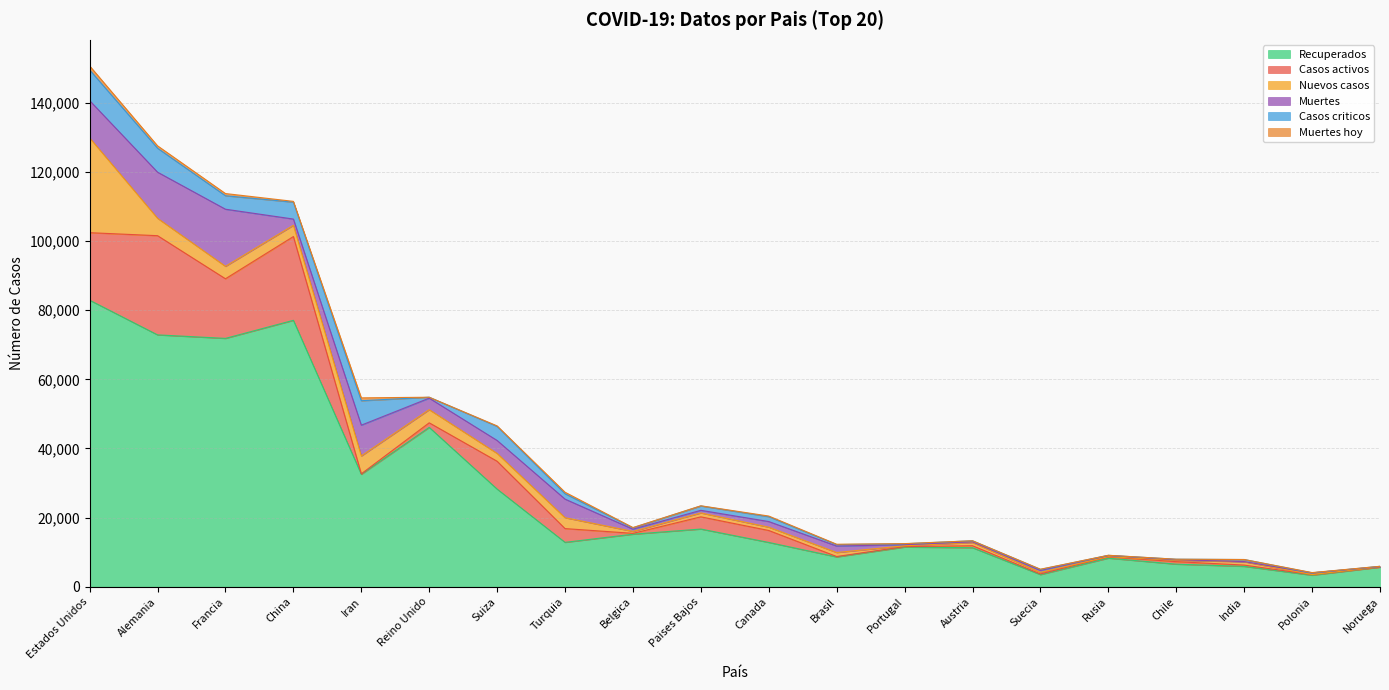

At which category is the sum across all series the highest?

Estados Unidos